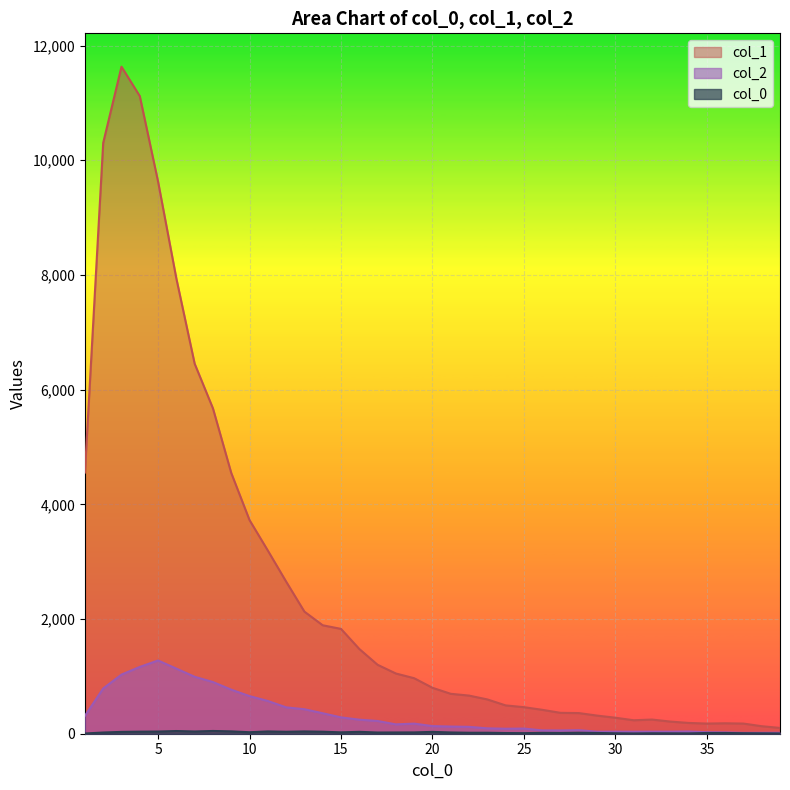

At how many categories does at least one series exceed 7294?

5